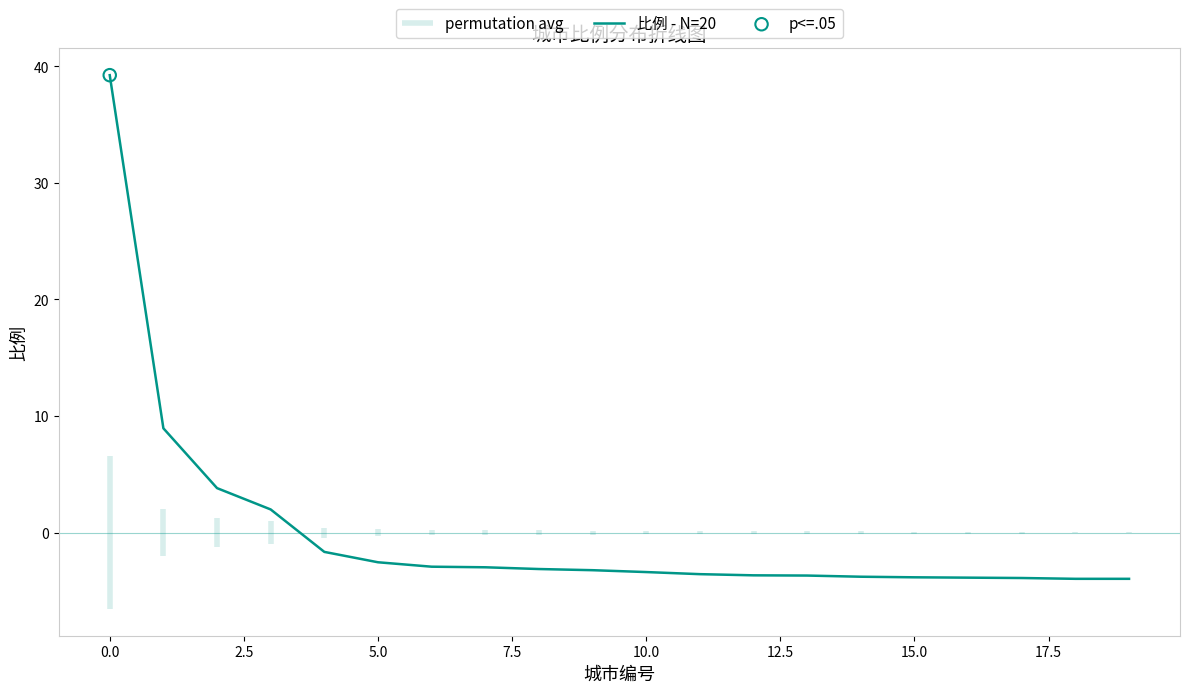

What is the lowest value of the 比例 - N=20 series?

-4.0